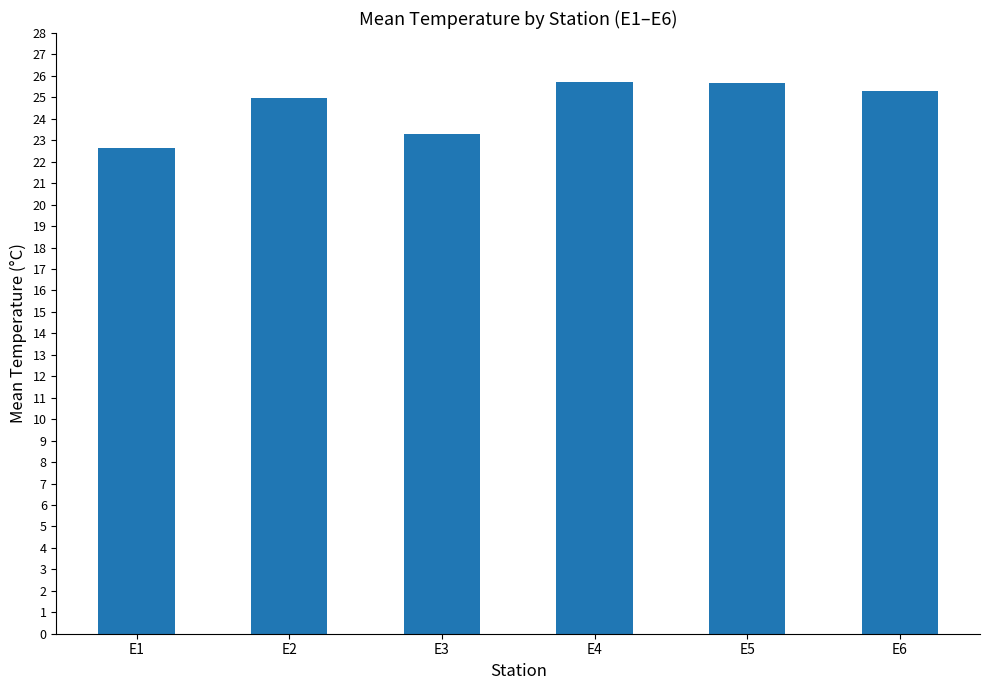

What is the average value?

24.6